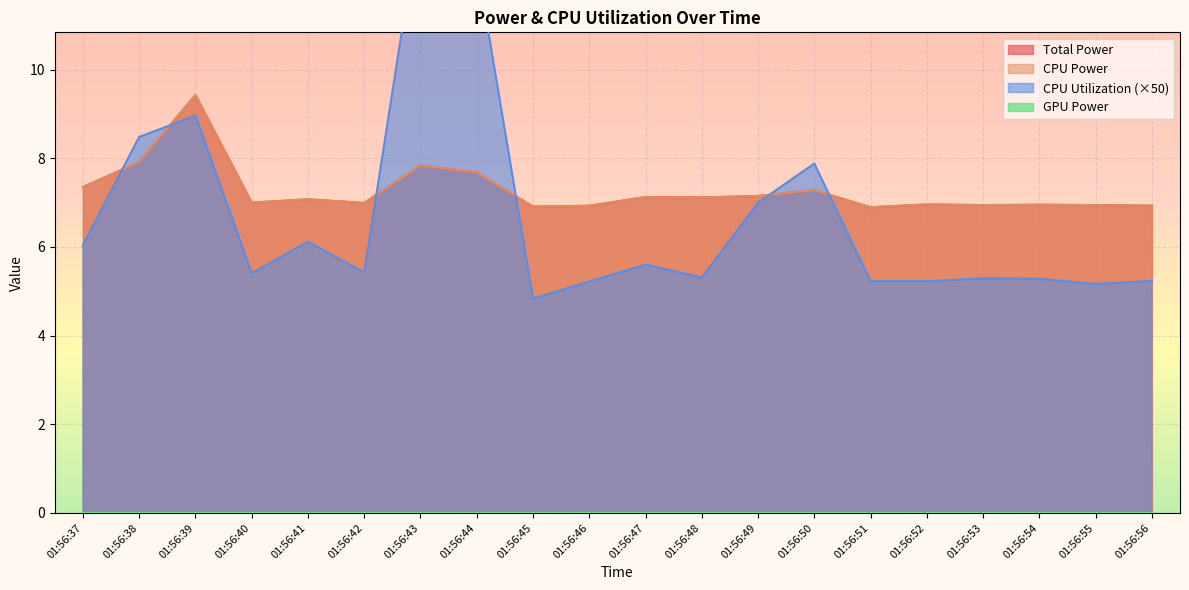

At which category does Total Power reach its first local peak?

01:56:39